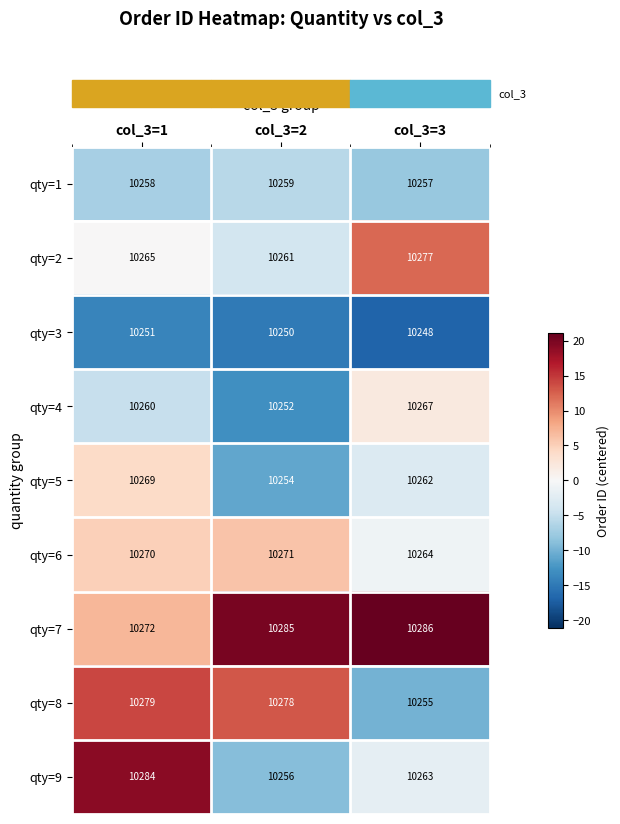

How many series are shown in this chart?

9